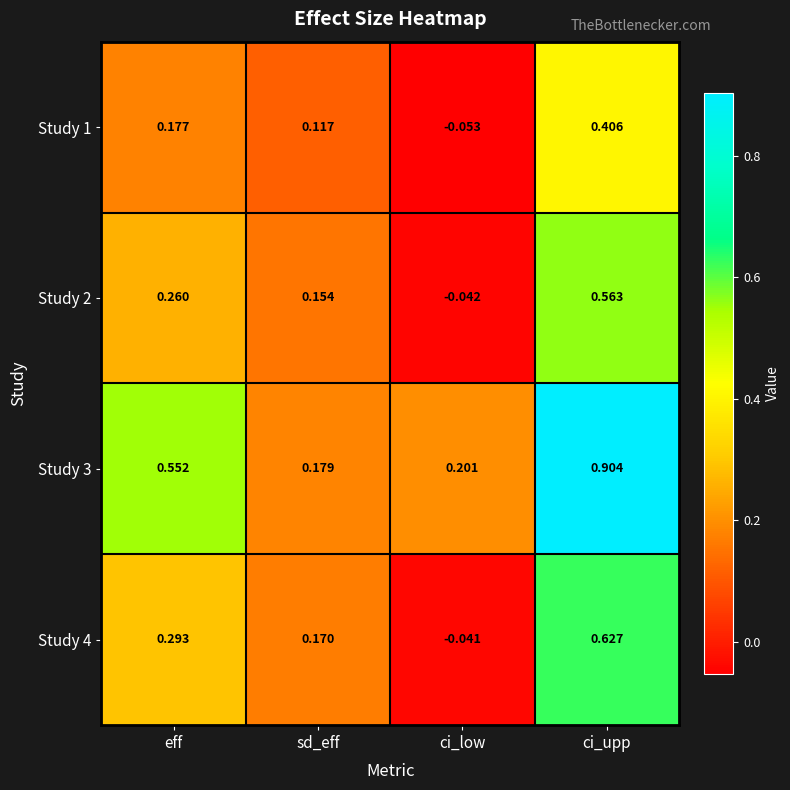

How many data points does each series have?

4